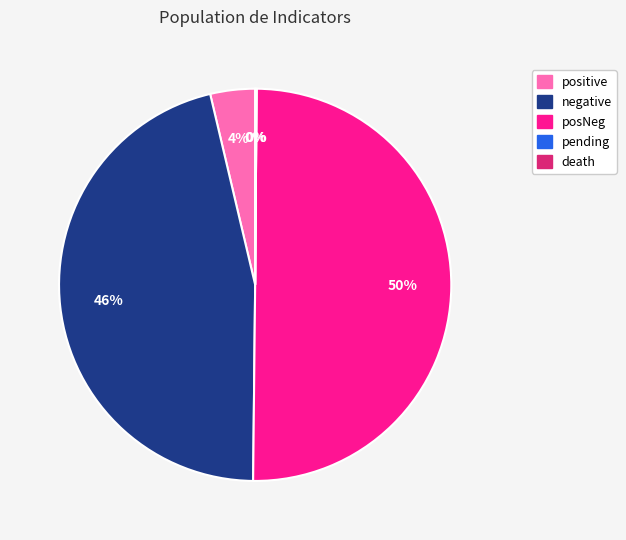

Is negative the majority of the pie?

No